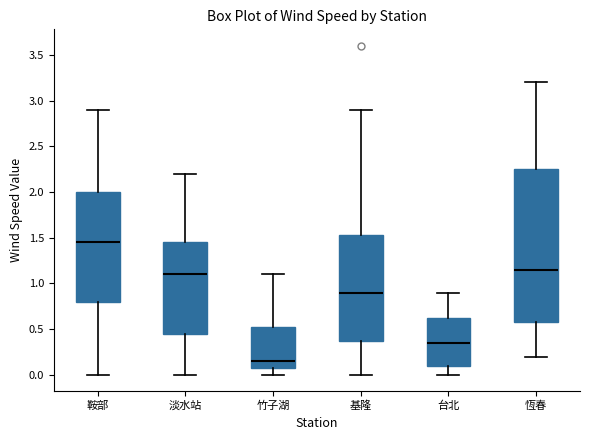

Where does the upper whisker of the box for 台北 end on the y-axis? The values are not printed on the chart, so give them approximately, as read against the axis.

0.90